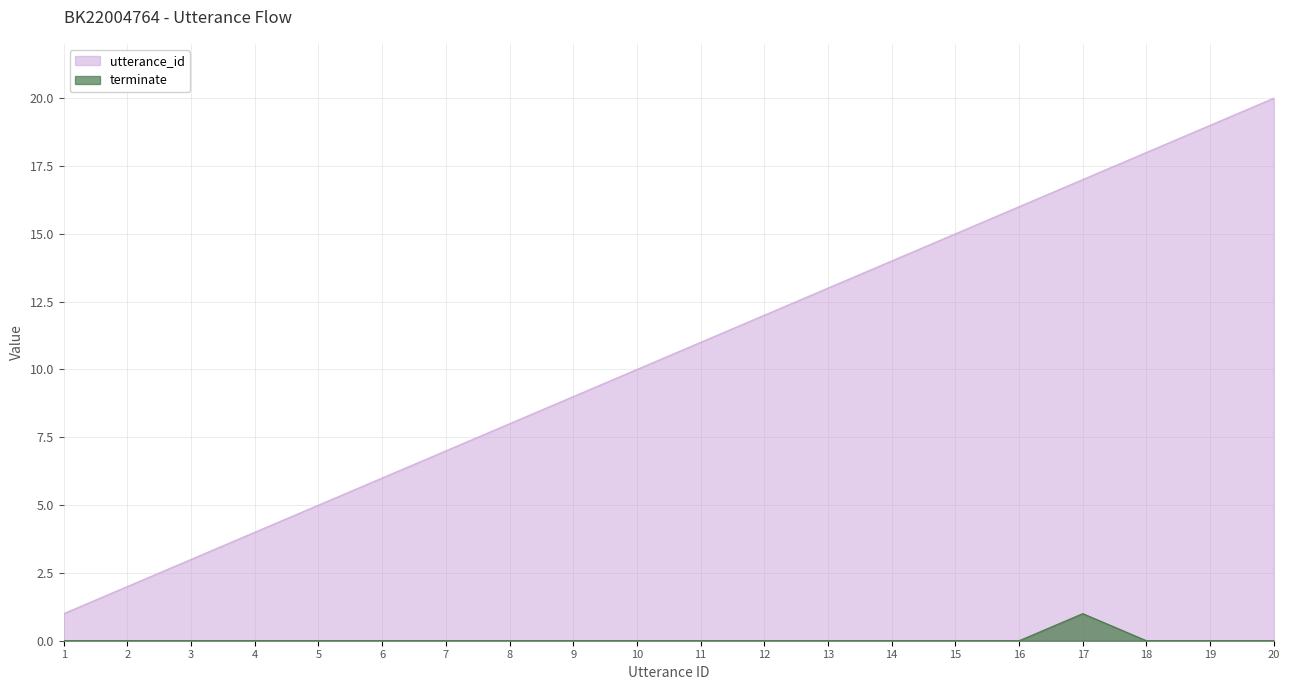

What is the difference between the utterance_id values at 5 and 1?

4